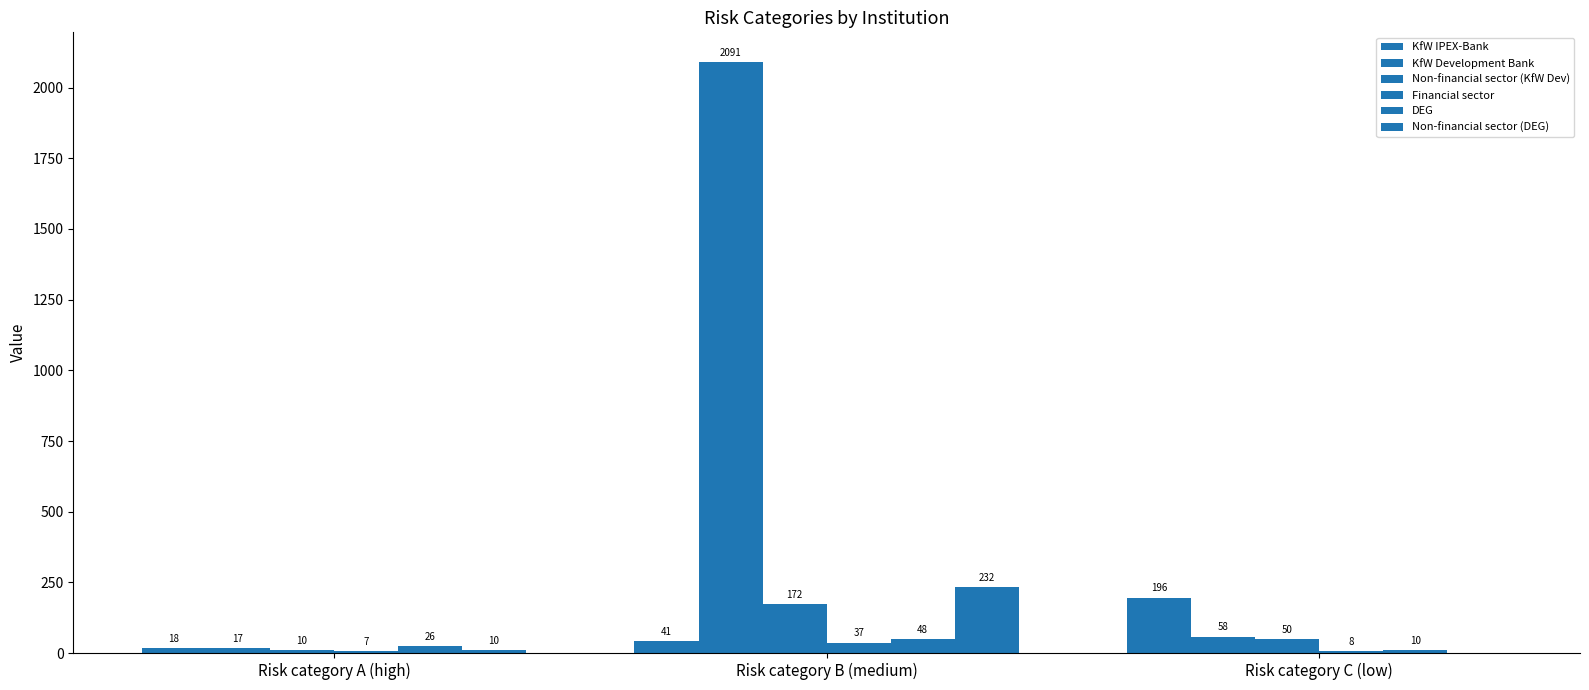

How many categories are shown in the chart?

3